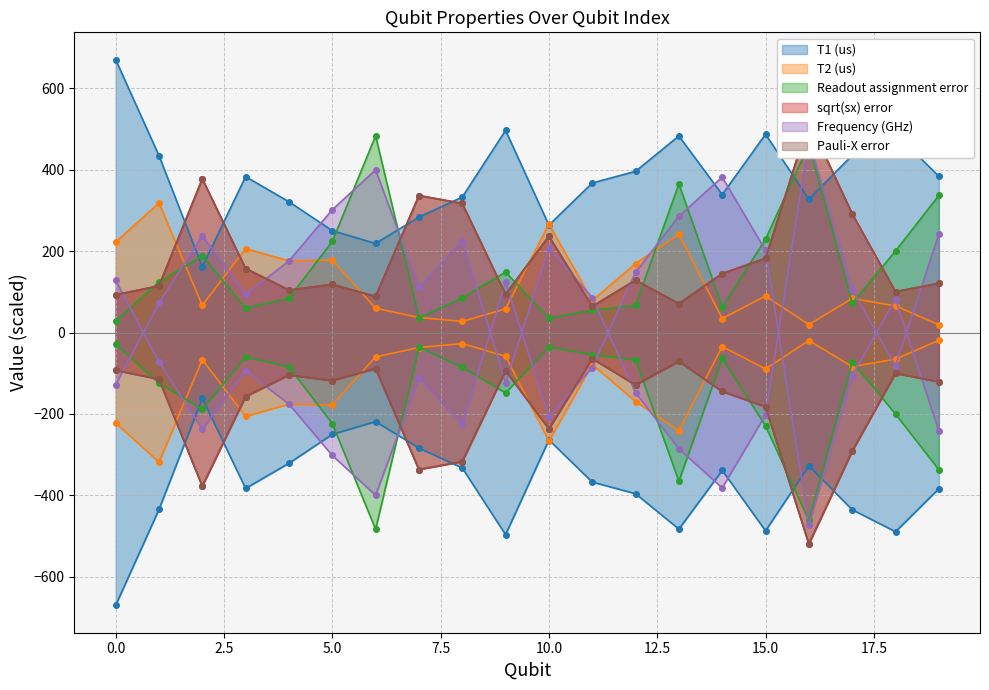

What is the value of the sqrt(sx) error point at the 16th from the left?

182.4